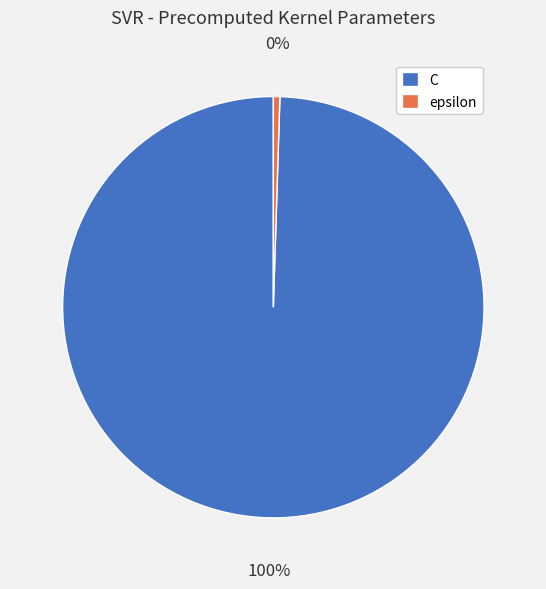

Which has a higher value, epsilon or C?

C